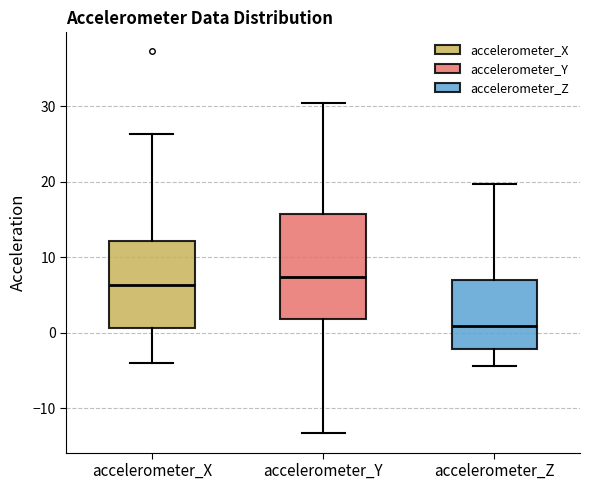

Reading left to right, read every box against the y-axis: the position of its median line, the range the box covers, and the ends of its whiskers. The values are not printed on the chart, so give them approximately, as read against the axis.

accelerometer_X: median 6, box 1 to 12, whiskers -4 to 26
accelerometer_Y: median 7, box 2 to 16, whiskers -13 to 30
accelerometer_Z: median 1, box -2 to 7, whiskers -4 to 20